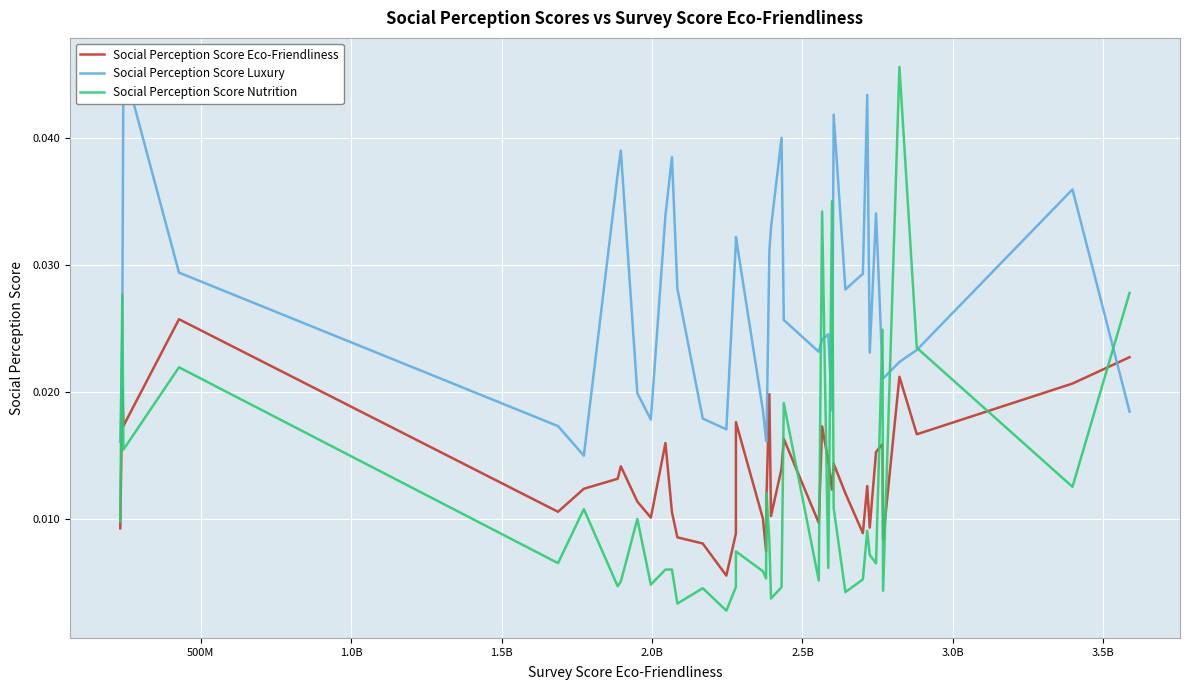

Which series ends up on top after the final intersection of Social Perception Score Luxury and Social Perception Score Nutrition?

Social Perception Score Nutrition